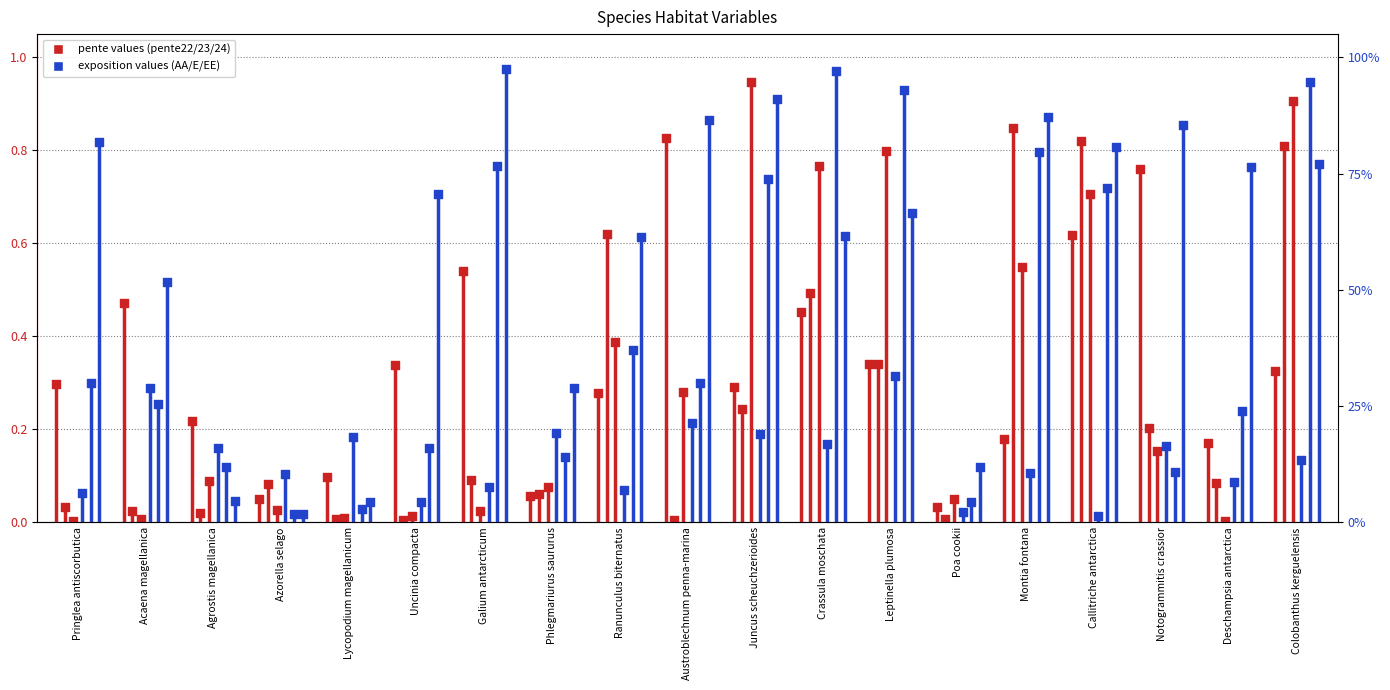

What is the total value across all series at Leptinella plumosa?

3.4